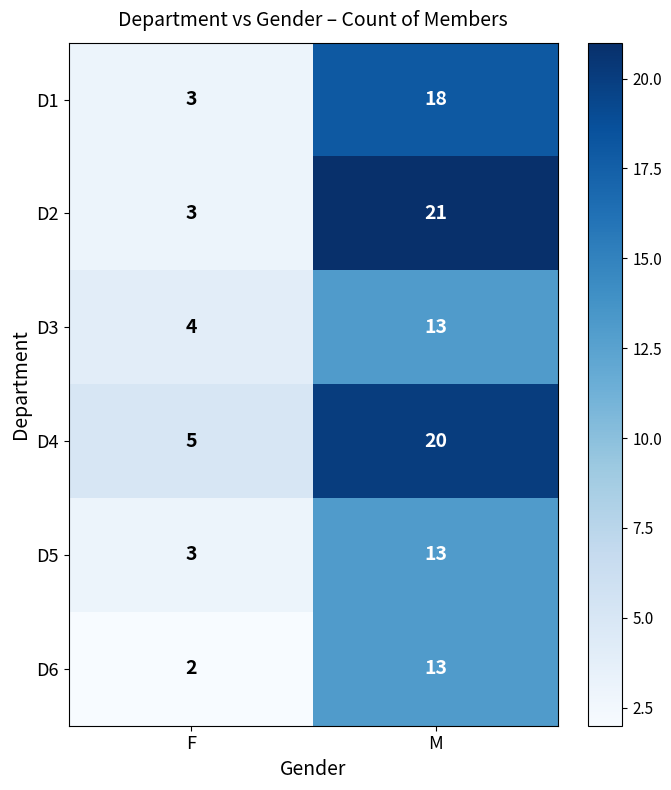

At which category is the sum across all series the highest?

M